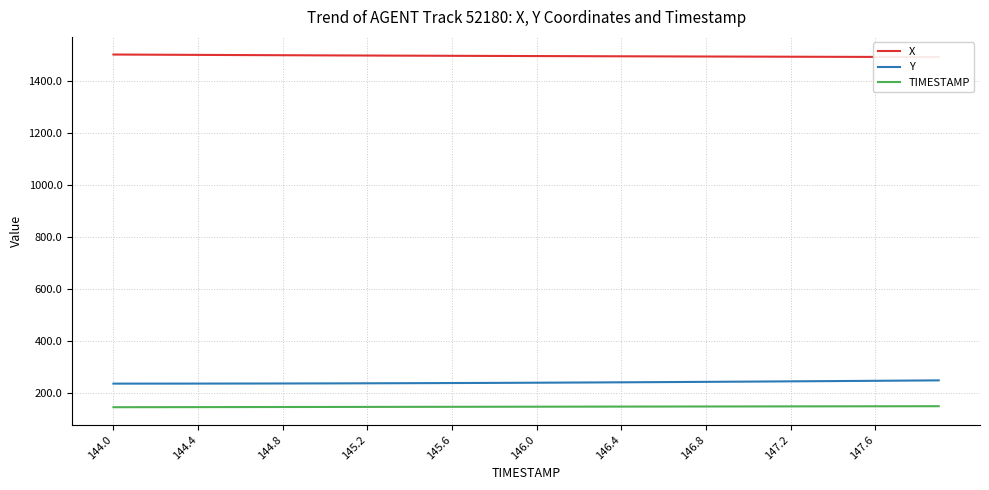

What is the maximum value for TIMESTAMP?

147.9